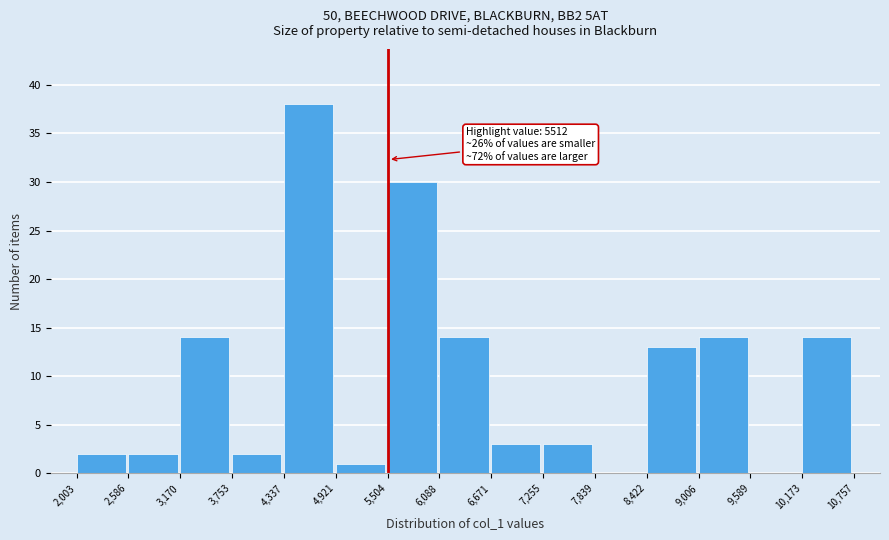

Over which range of the x-axis is the bar tallest?

4,337 to 4,921